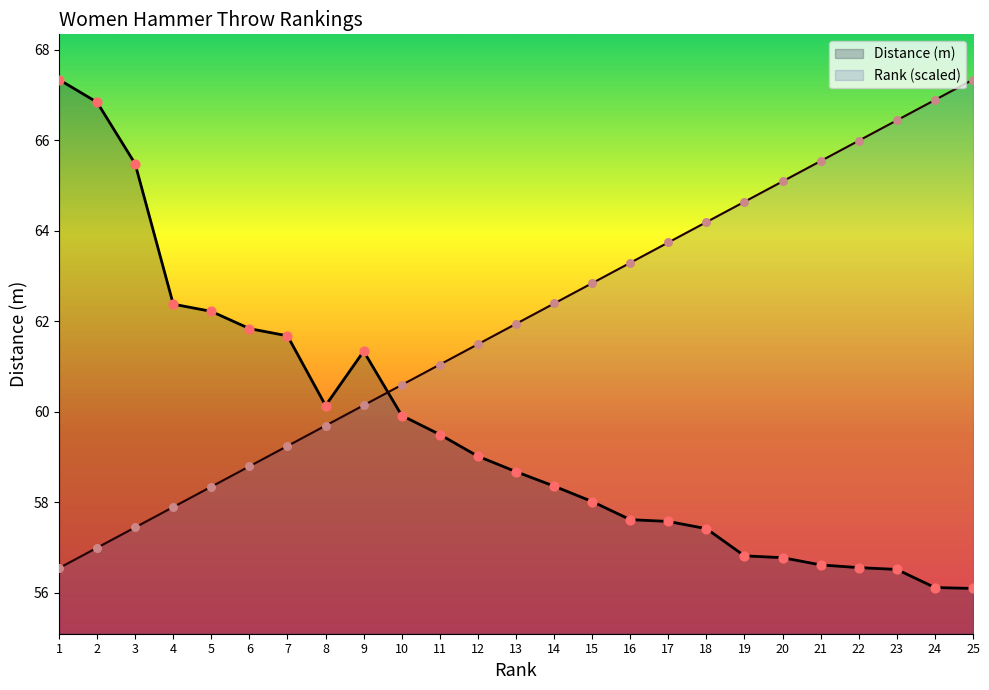

Which series reaches the maximum Y coordinate?

Distance (m)